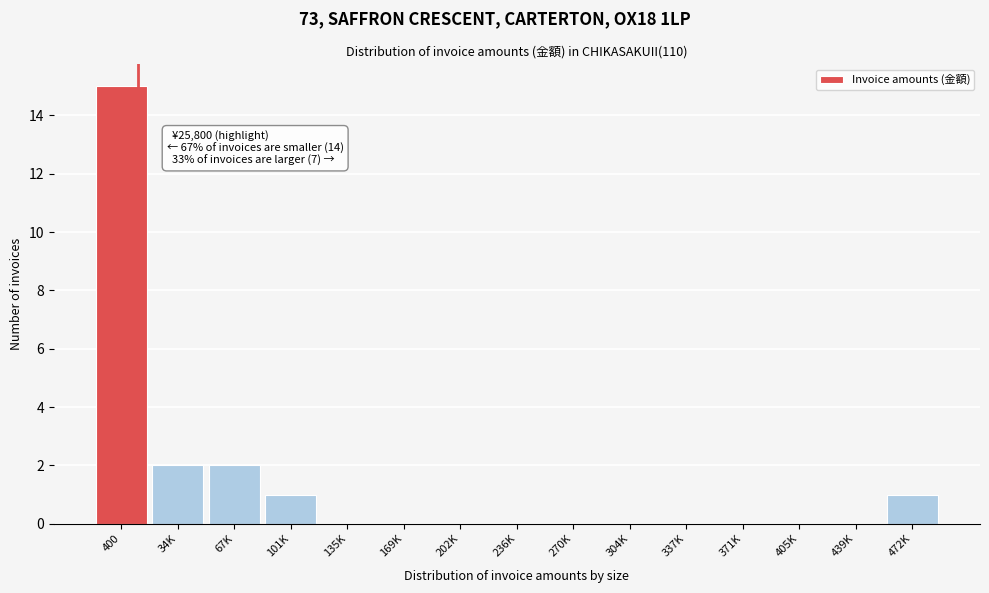

Reading left to right, list all the values displayed in this chart.

400=15	34K=2	67K=2	101K=1	135K=0	169K=0	202K=0	236K=0	270K=0	304K=0	337K=0	371K=0	405K=0	439K=0	472K=1